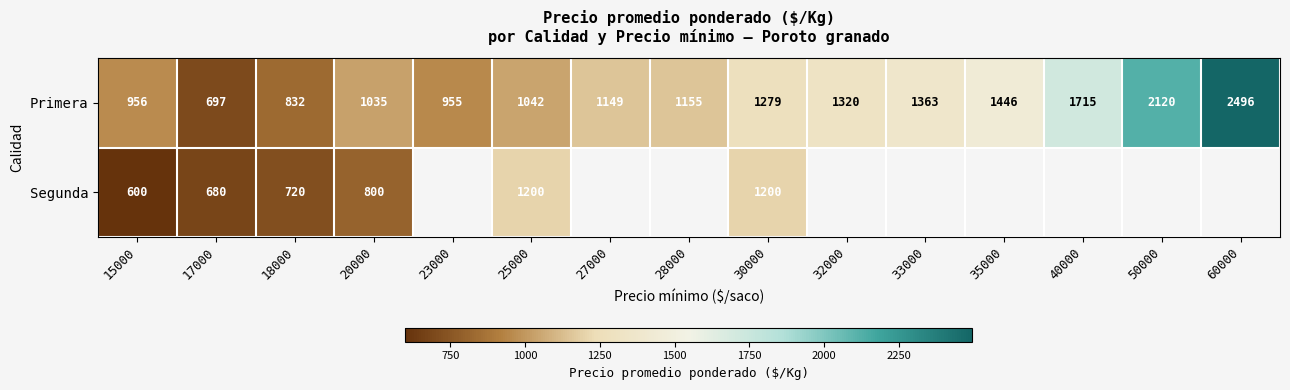

Between 23000 and 40000, which is larger?

40000